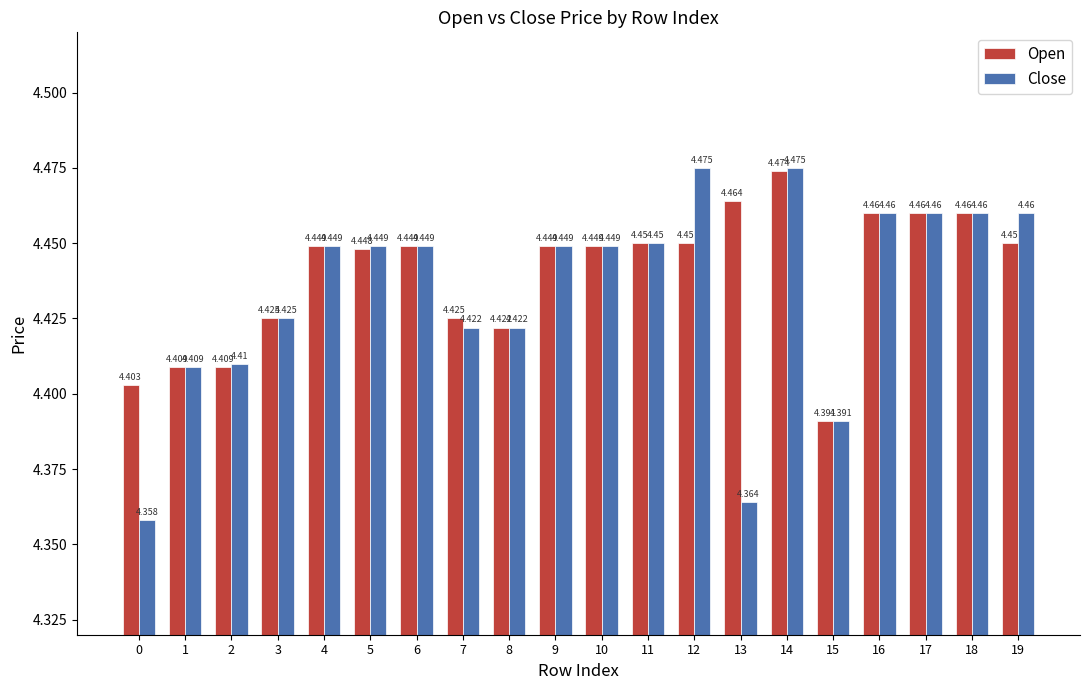

Which series has the largest range (max minus min)?

Close